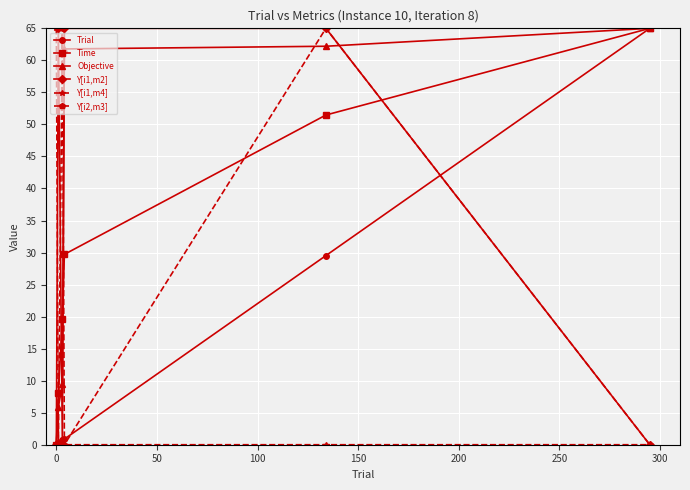

What is the maximum value shown in the chart?

65.0